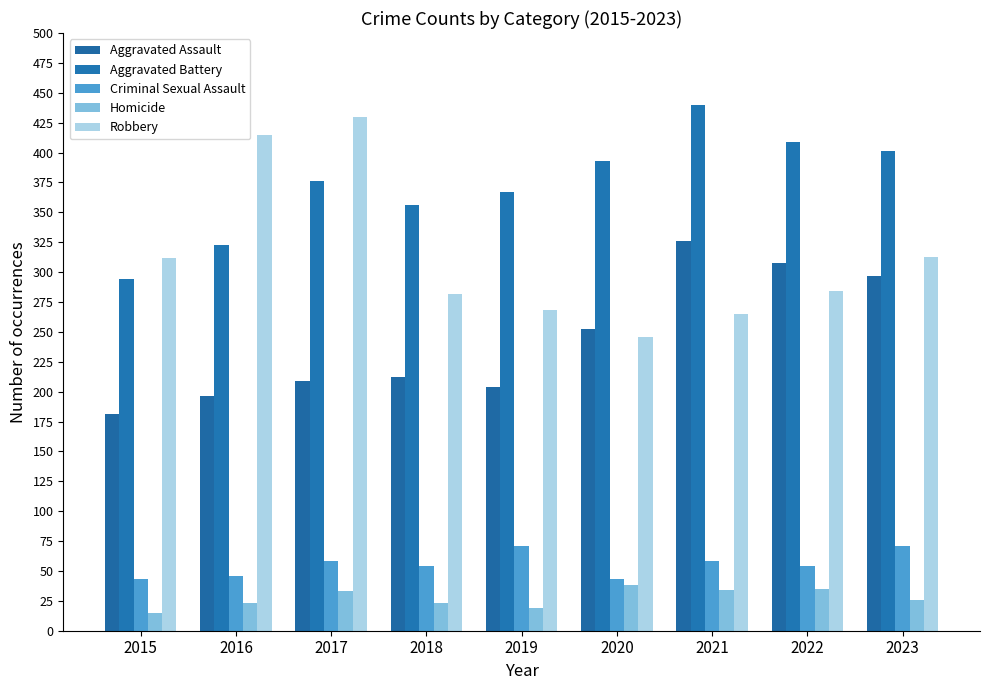

Does the chart contain stacked bars?

No